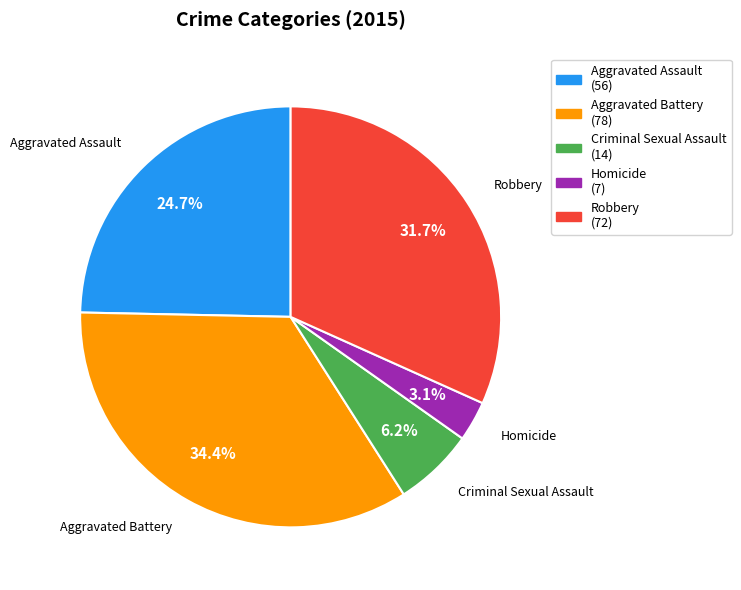

Which category has the smallest portion of the pie?

Homicide